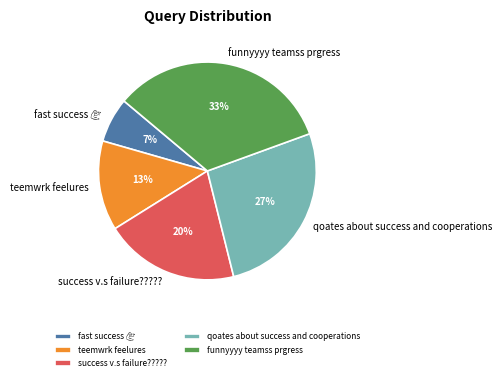

Does funnyyyy teamss prgress represent more than half of the total?

No